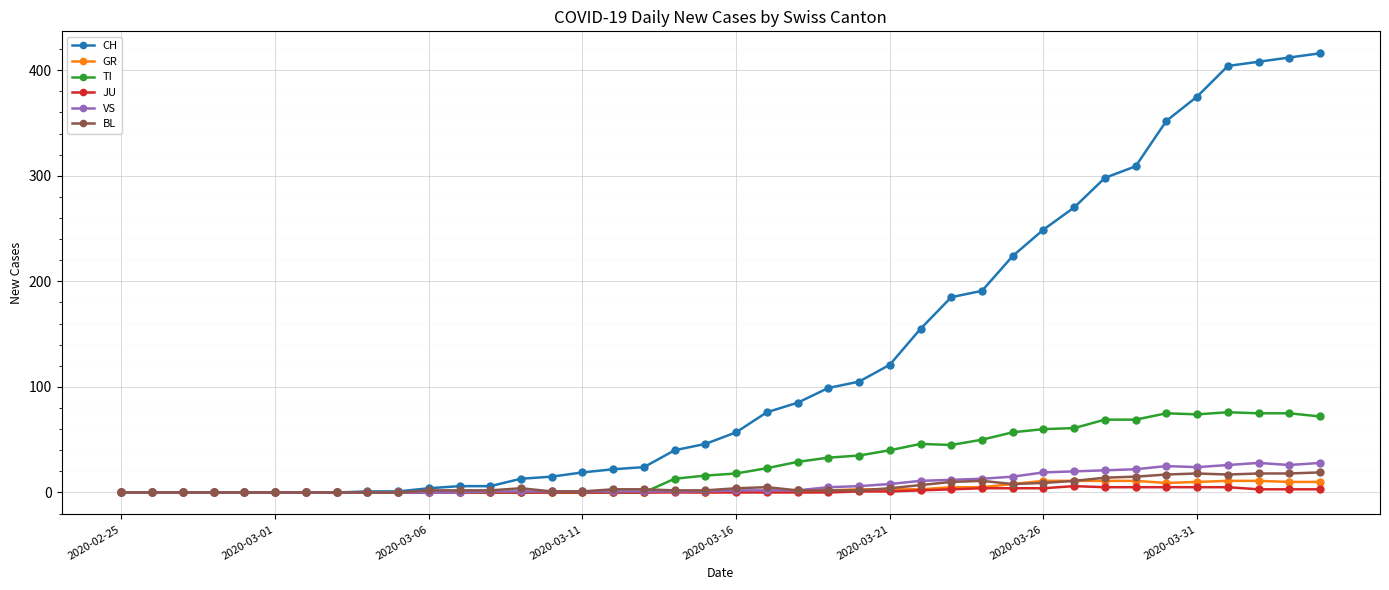

Which series has the largest total across all categories?

CH